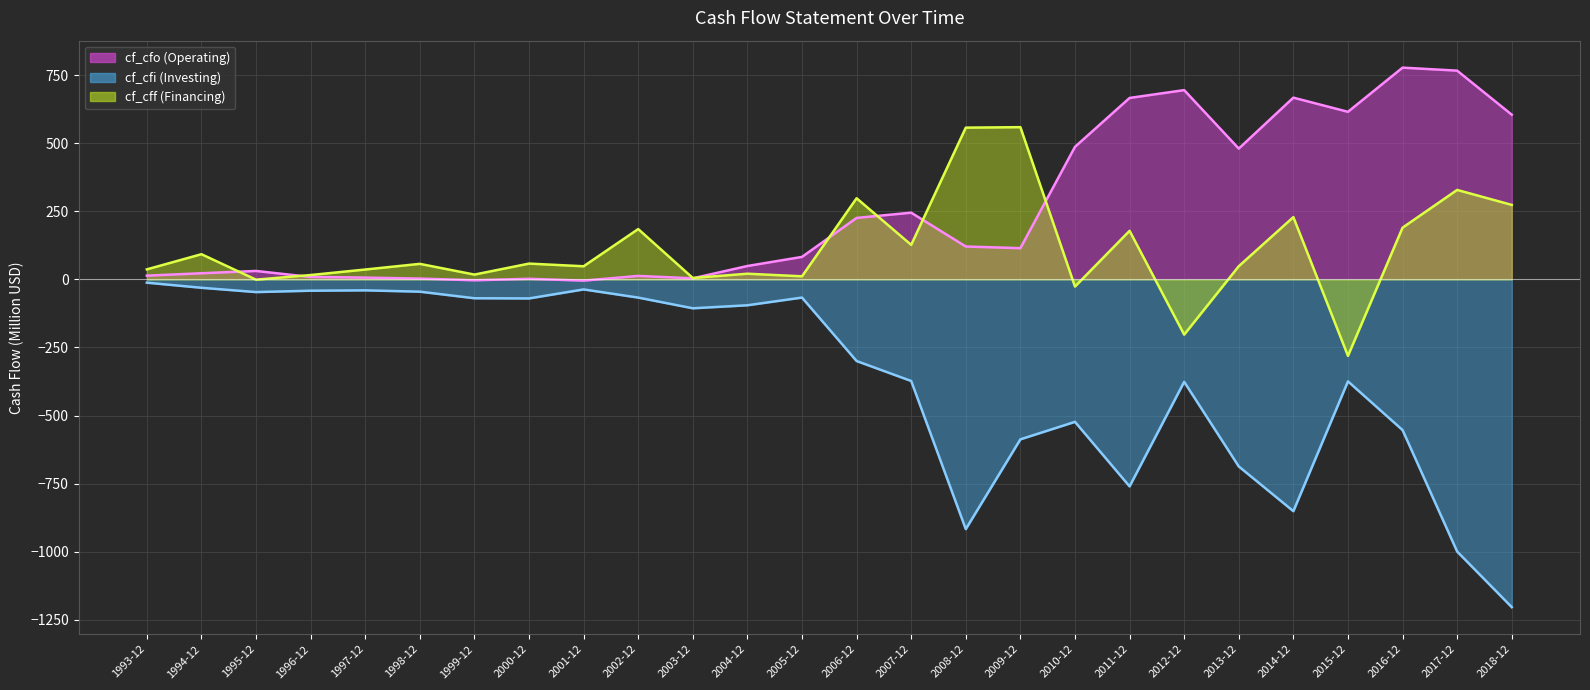

At which category is the sum across all series the highest?

2016-12